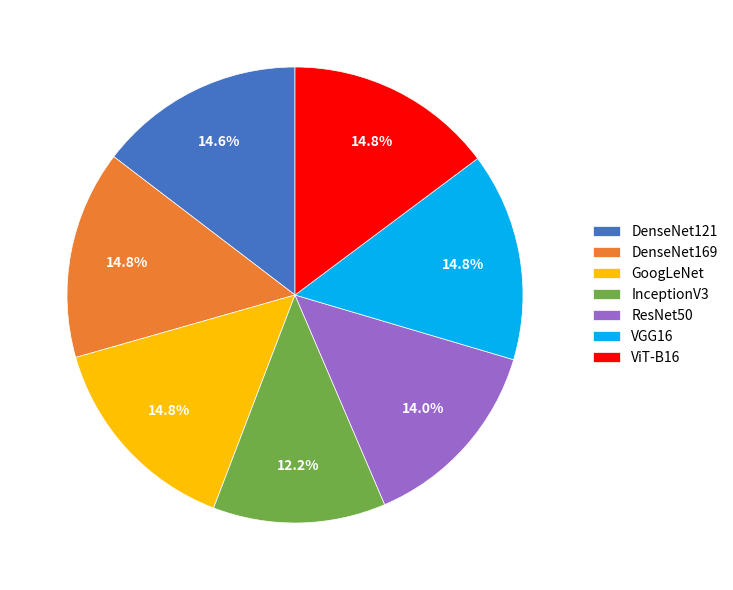

Combined, do DenseNet121 and InceptionV3 account for over 50%?

No